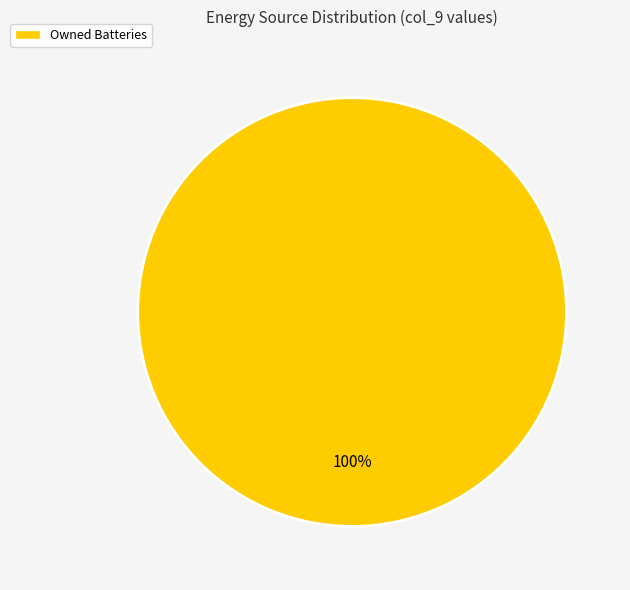

Rank the categories by value from lowest to highest.

Owned Batteries